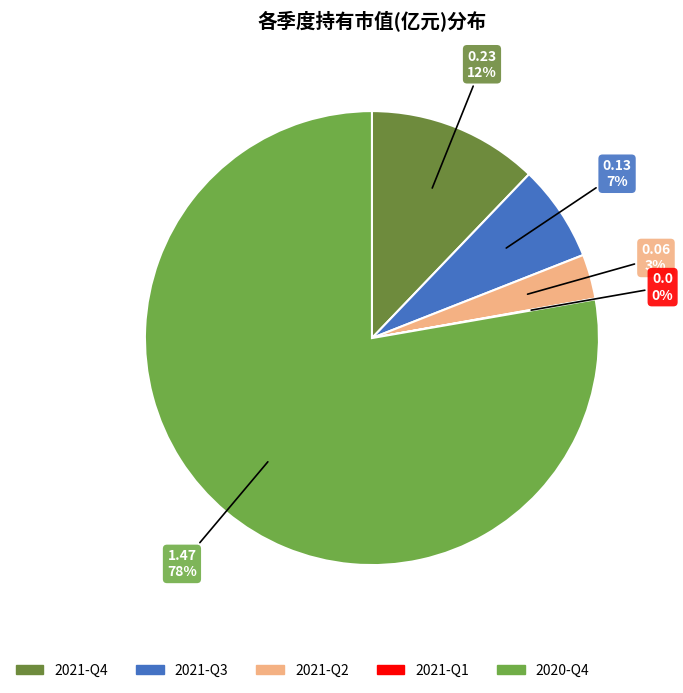

Which has a higher value, 2021-Q4 or 2021-Q2?

2021-Q4